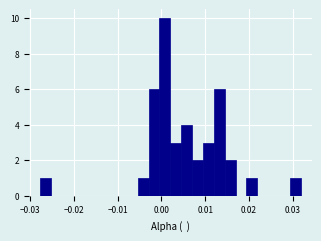

Around what value on the x-axis is the tallest bar? Give the approximate position of its centre, as read against the axis.

0.001